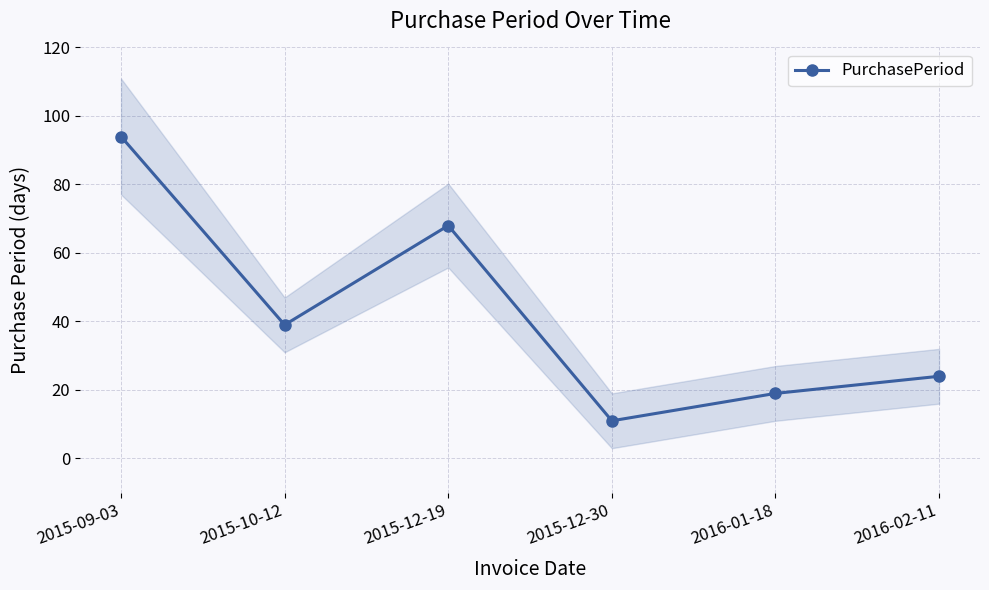

Does the chart have visible grid lines?

Yes